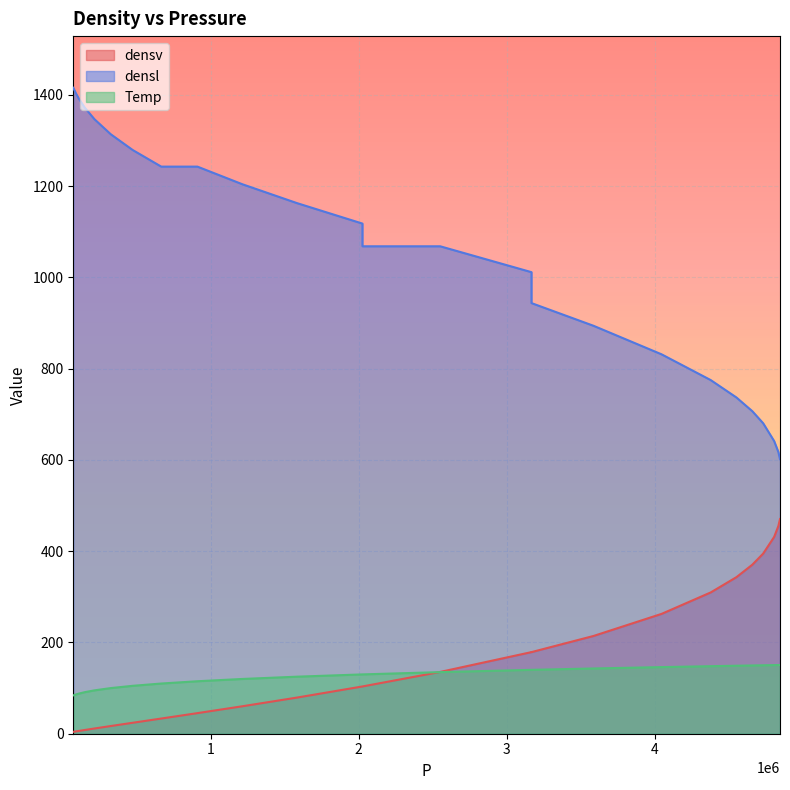

How many lines are shown in the chart?

3